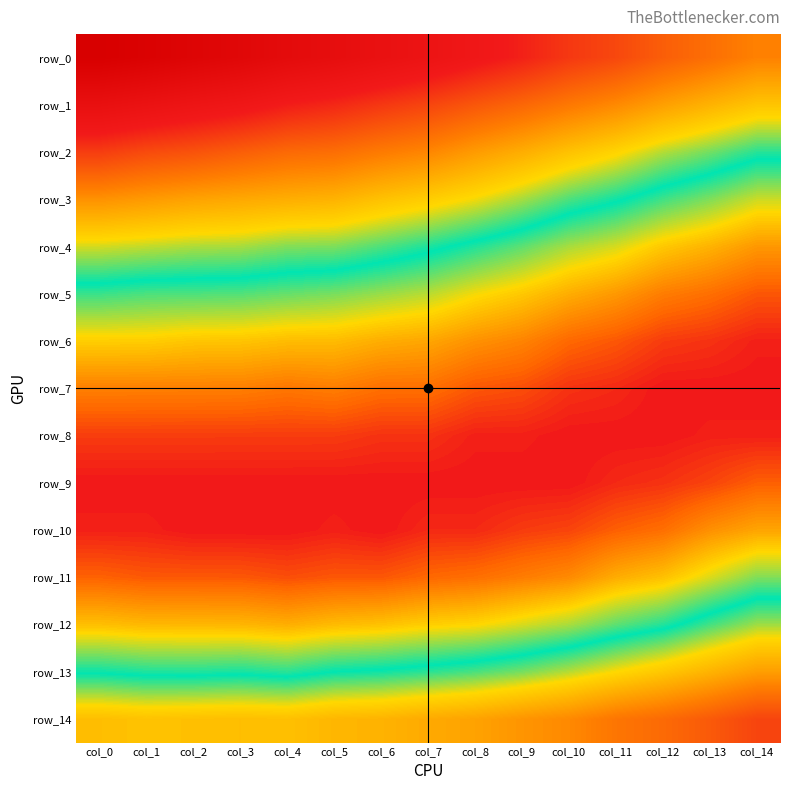

Between col_5 and col_14, which series saw the biggest shift?

row_0